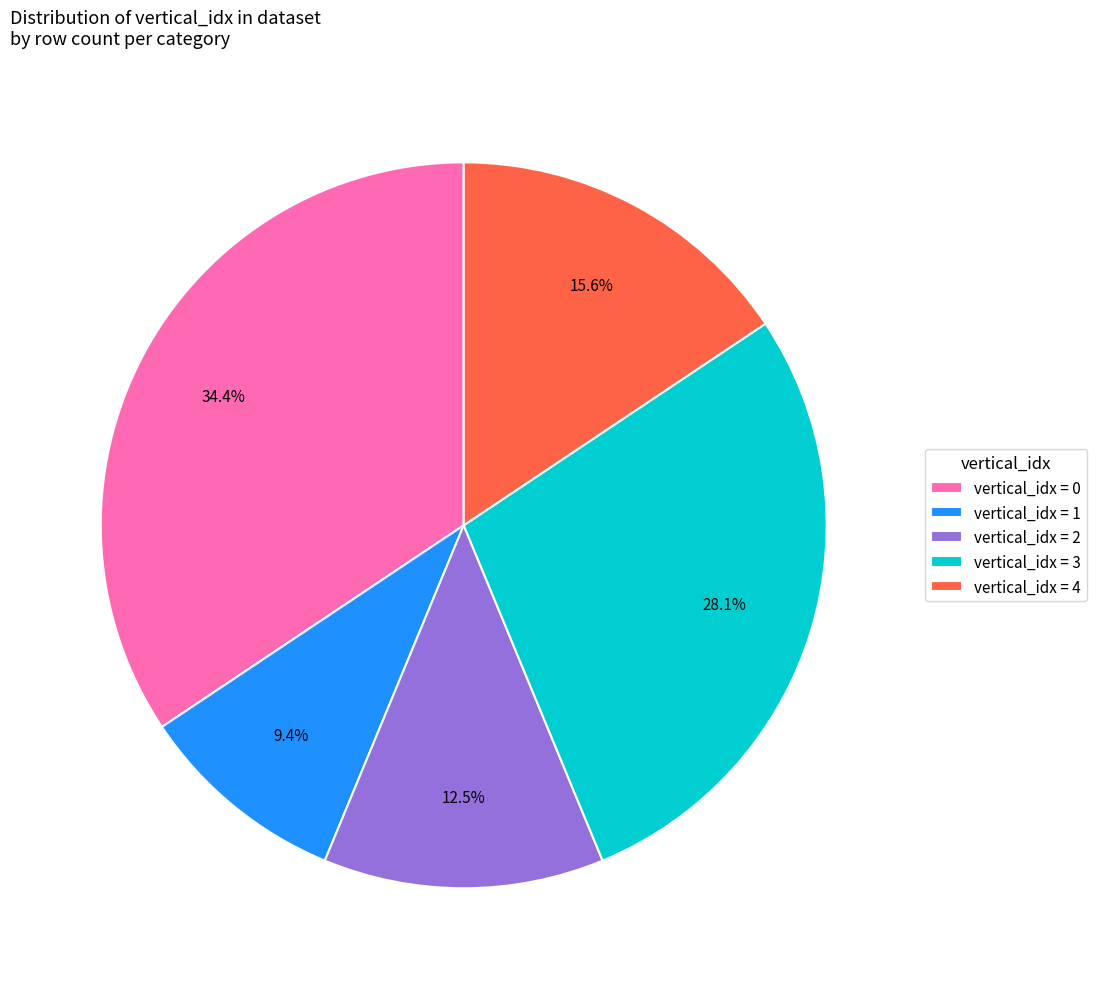

Which slice is the smallest?

vertical_idx = 1